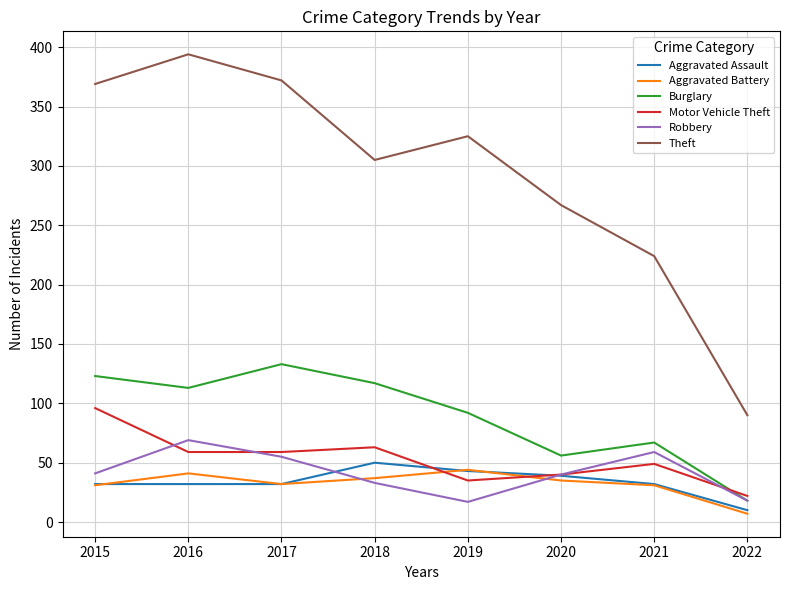

What is the total value across all series at 2017?

683